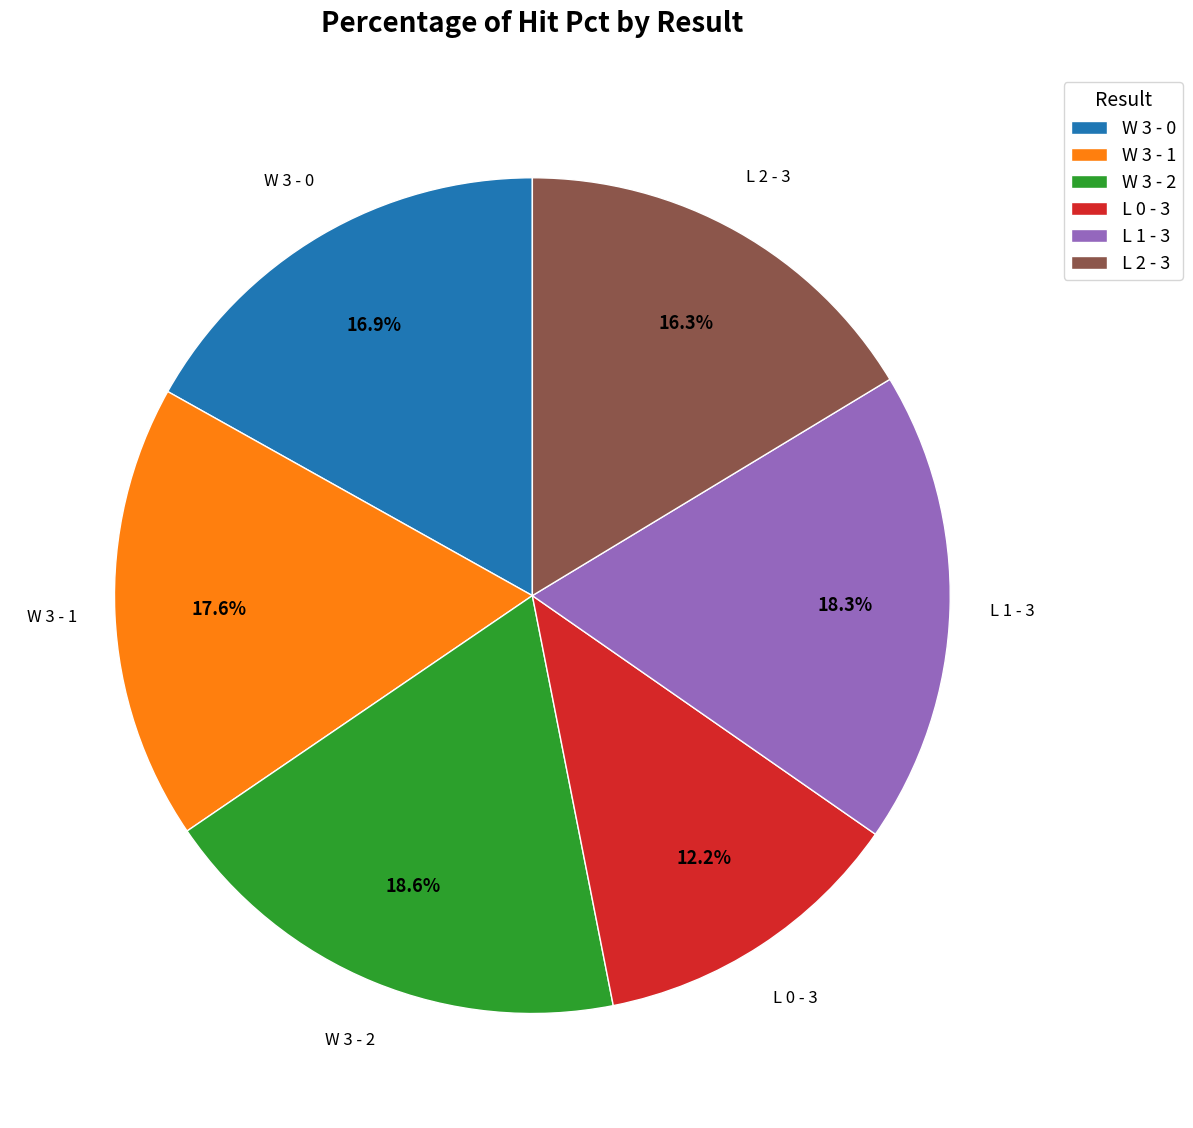

To the nearest percent, what percentage of the pie is W 3 - 1?

18%